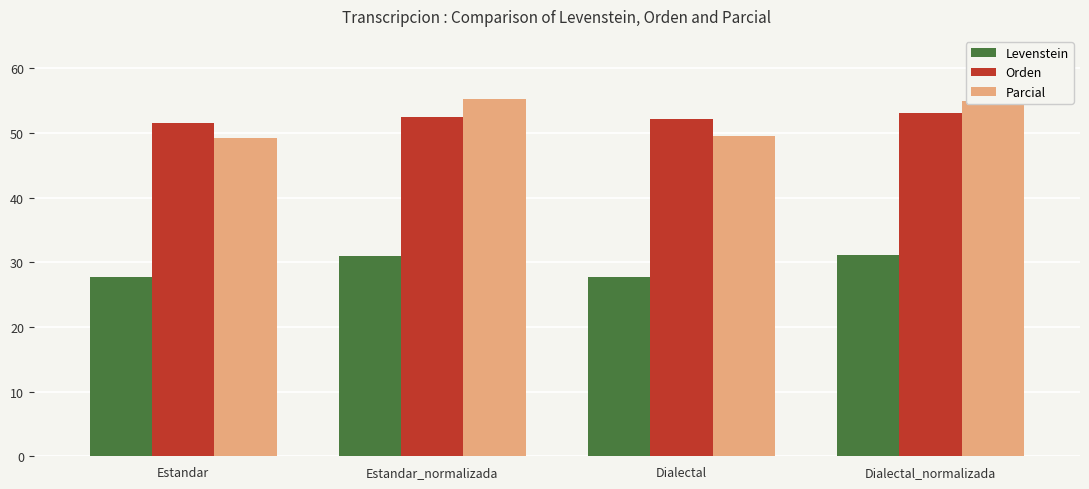

What is the sum of all Orden values?

209.1